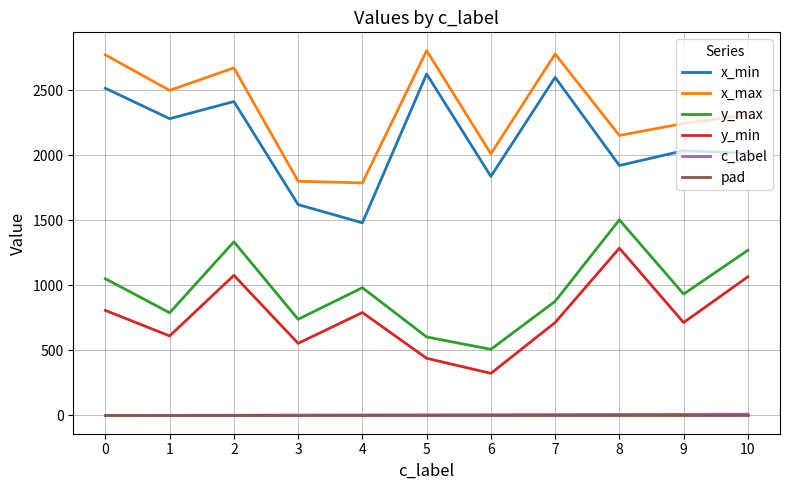

At how many categories does at least one series exceed 2127?

8